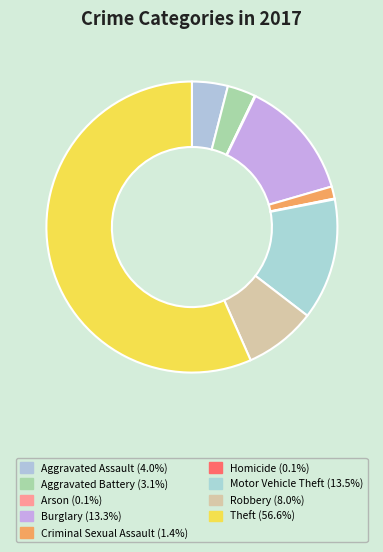

To the nearest percent, what percentage of the pie is Burglary?

13%